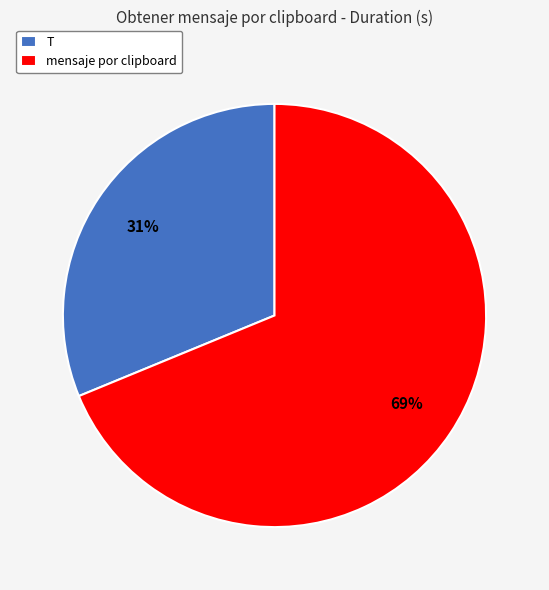

How many slices are in this pie chart?

2